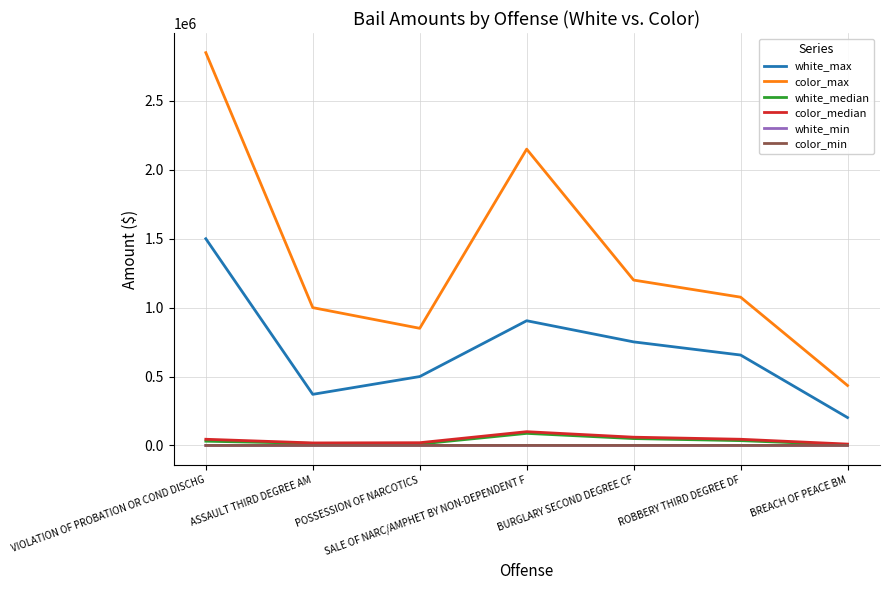

True or false: color_min and color_max cross at least once.

False